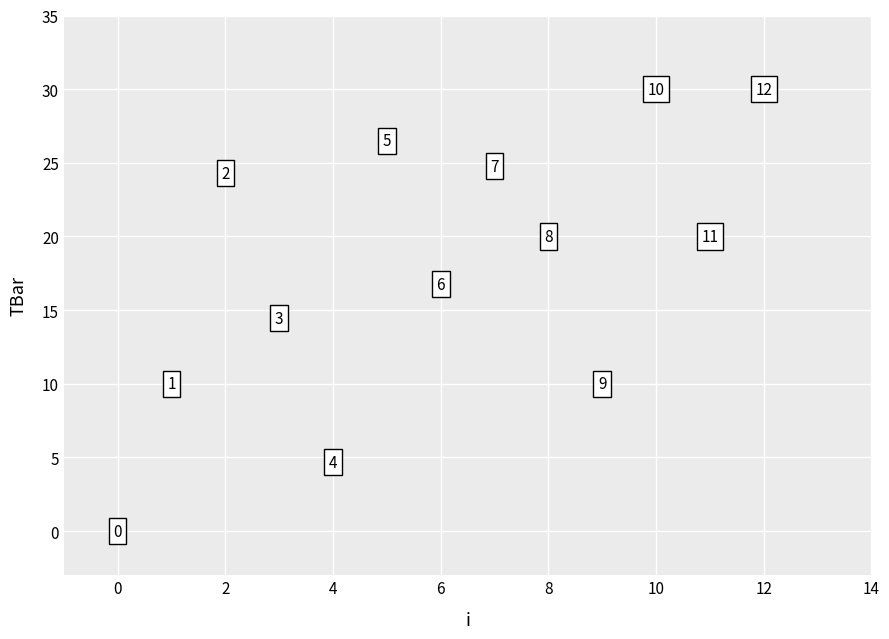

What Y value in the scatter plot is closest to 15?

14.4